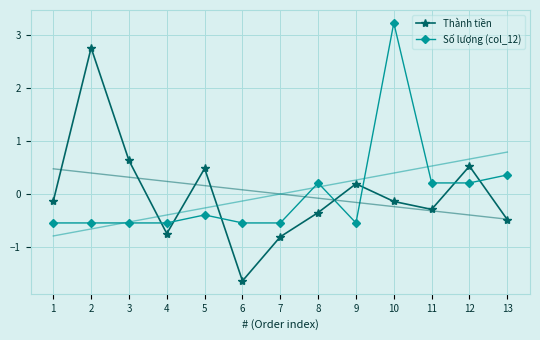

What is the total value across all series at 13?

-0.1